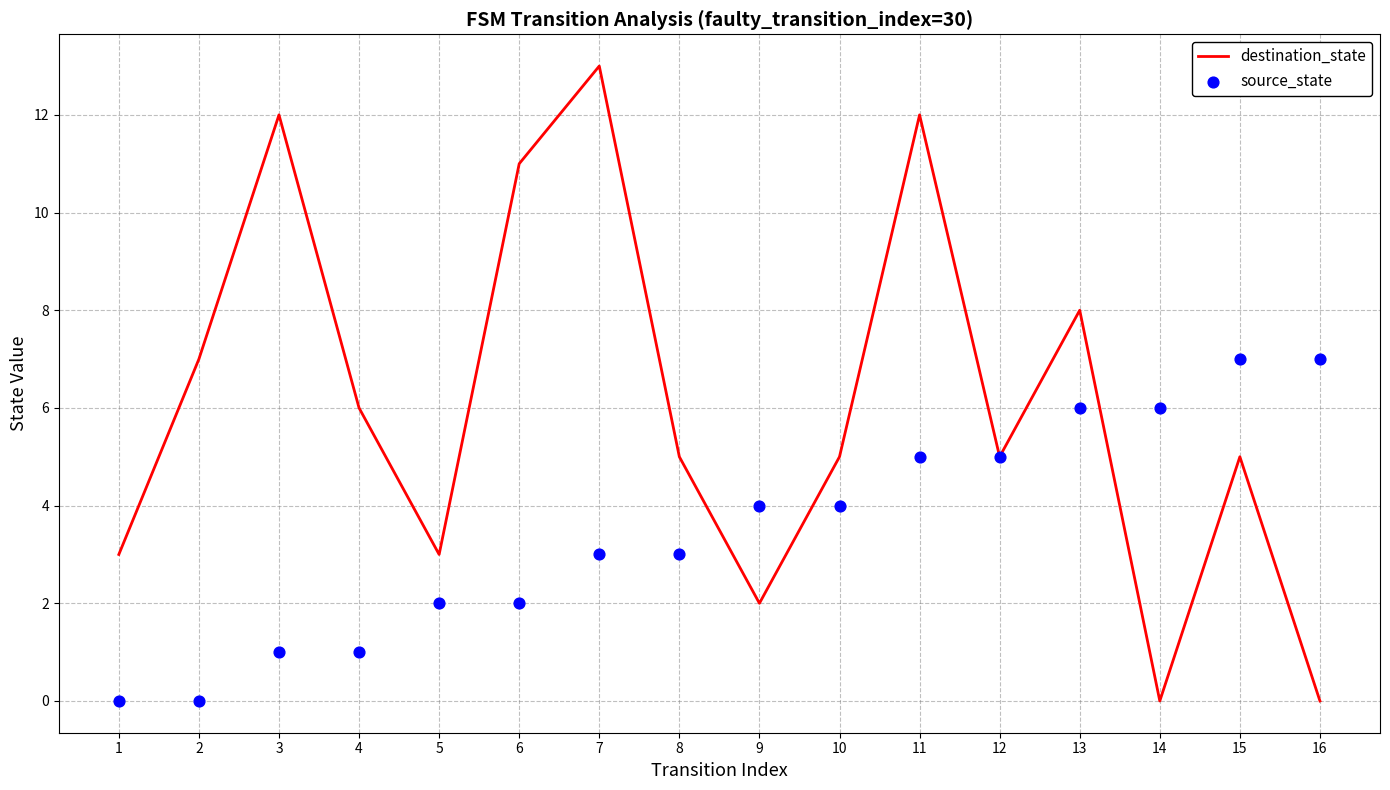

What is the total value across all series at 9?

6